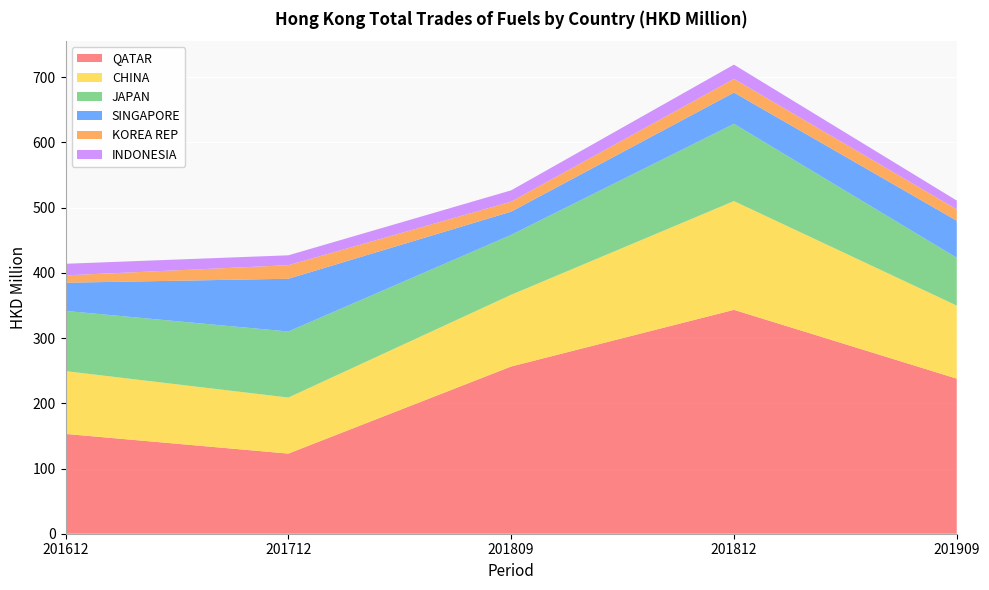

Reading left to right, extract all data points from this chart.

QATAR: 153.1	122.9	256.4	343.4	237.8
CHINA: 96.3	85.9	110.0	166.8	112.0
JAPAN: 92.3	101.3	91.9	118.5	73.4
SINGAPORE: 43.2	80.9	35.6	47.9	56.8
KOREA REP: 11.2	20.8	15.3	21.0	17.4
INDONESIA: 17.8	15.2	17.4	21.9	13.5